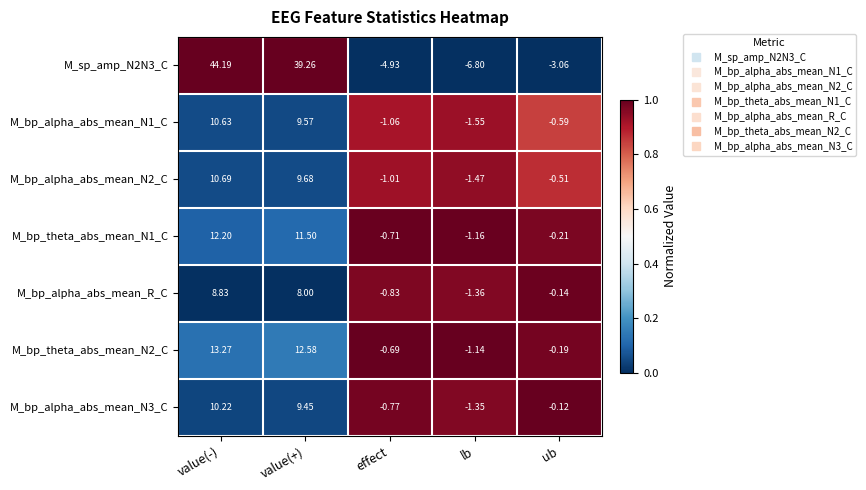

Is the value of M_bp_alpha_abs_mean_R_C at value(-) greater than the value of M_bp_alpha_abs_mean_N1_C at value(+)?

No